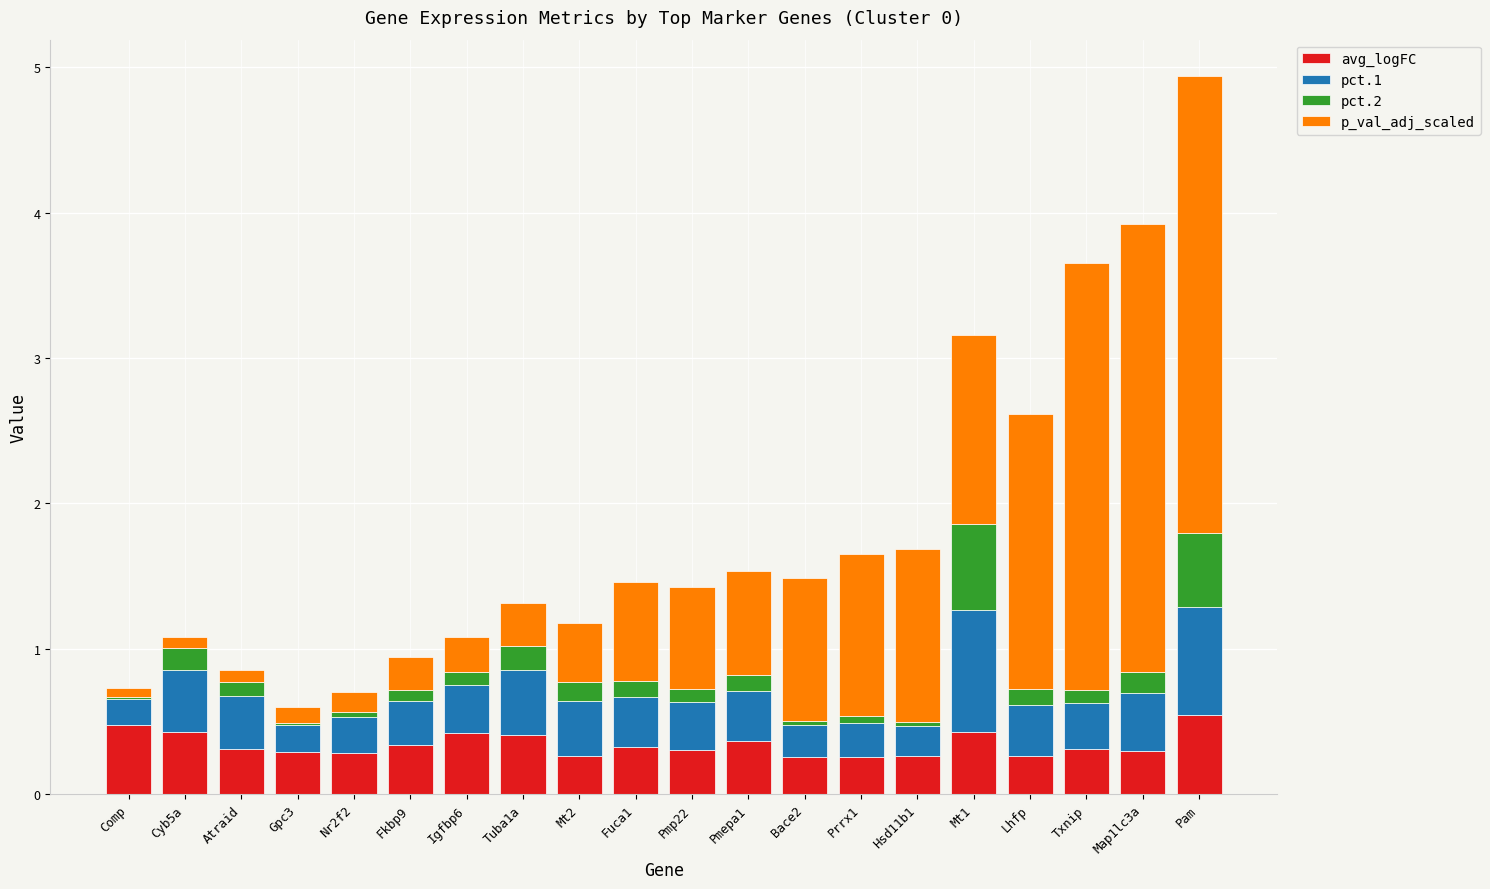

What is the sum of all avg_logFC values?

6.8